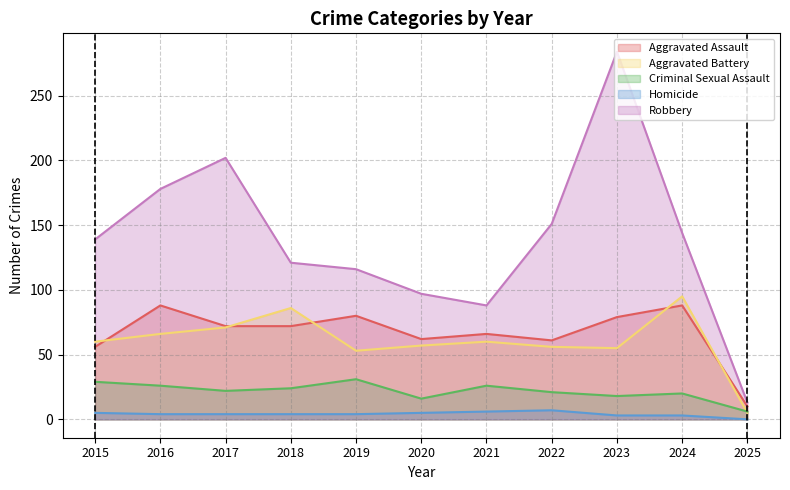

At which label is Homicide closest to 3?

2023